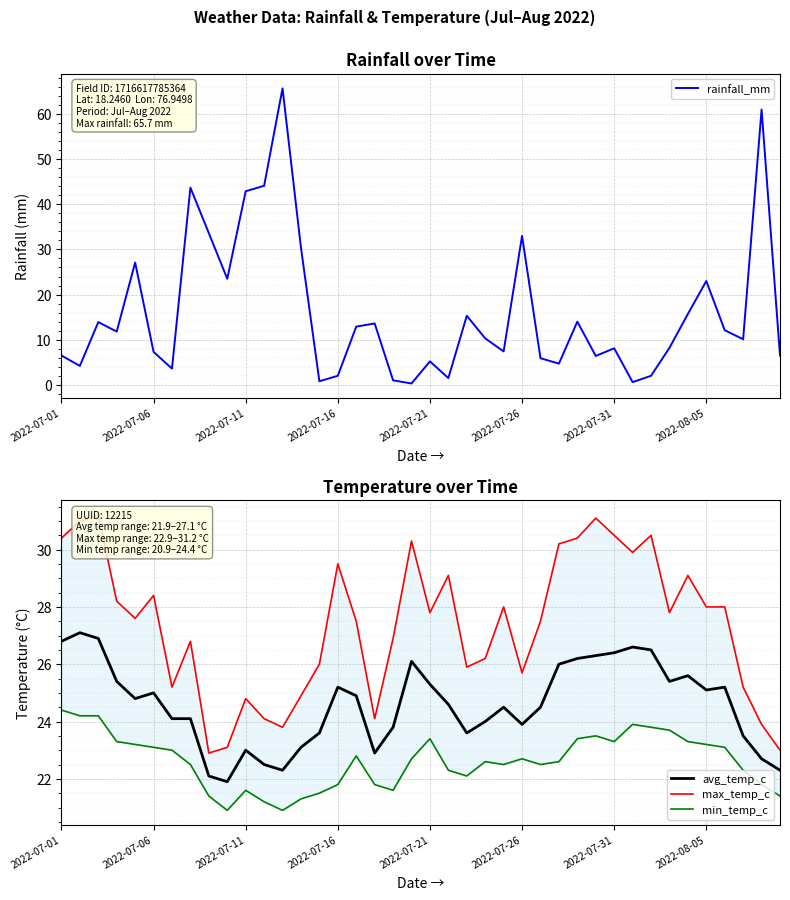

What position from the left is 18?

19